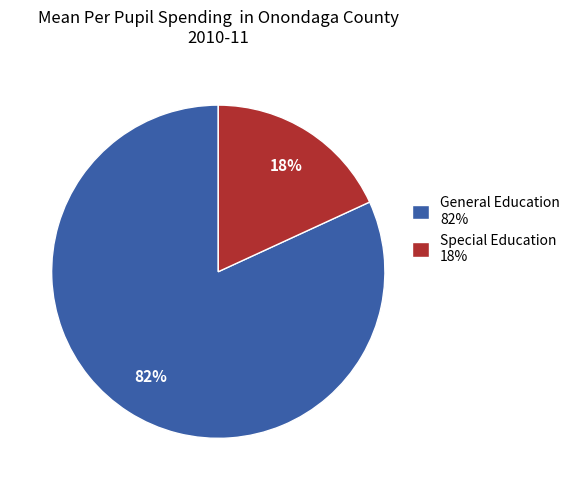

To the nearest percent, what is the difference between the largest and smallest slice percentages?

64%